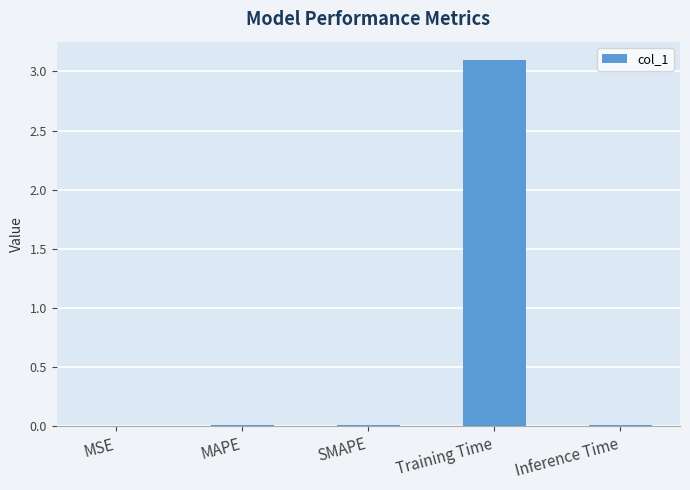

At which category does the chart reach its peak across all series?

Training Time